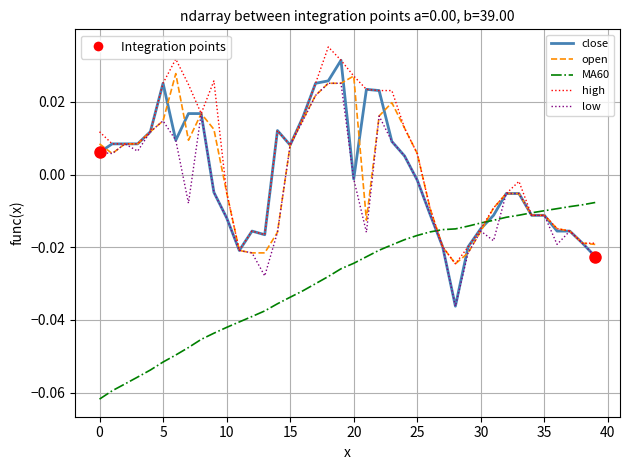

Which series has the largest range (max minus min)?

close